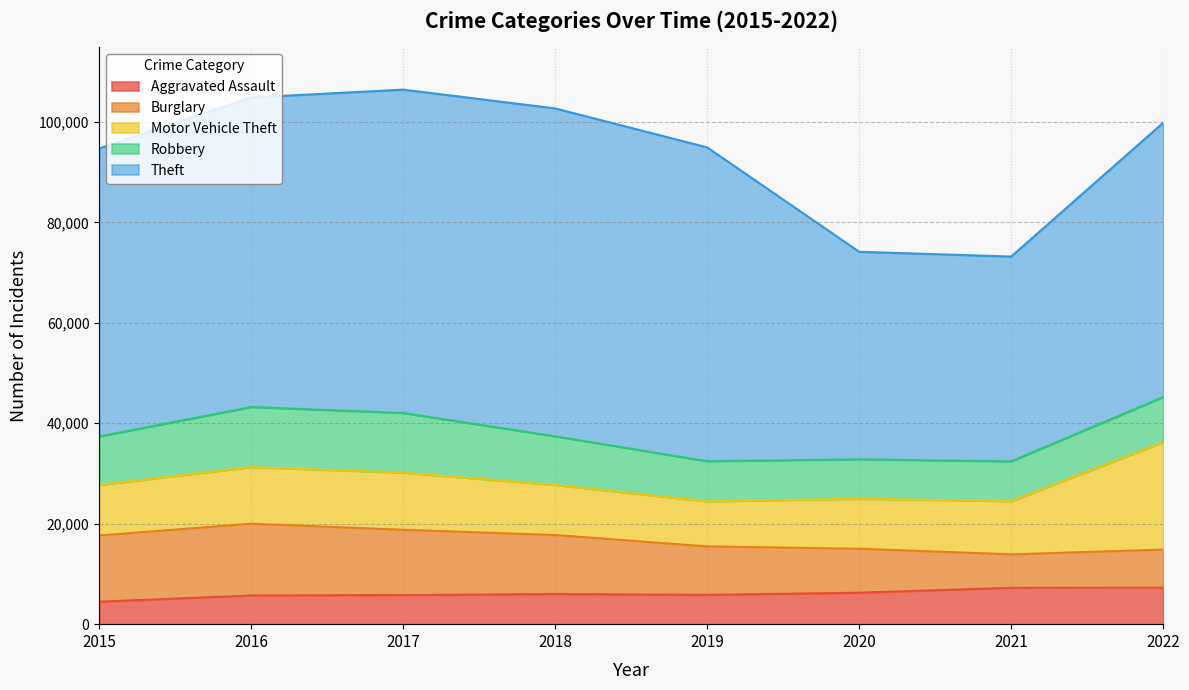

What is the greatest value displayed?

65285